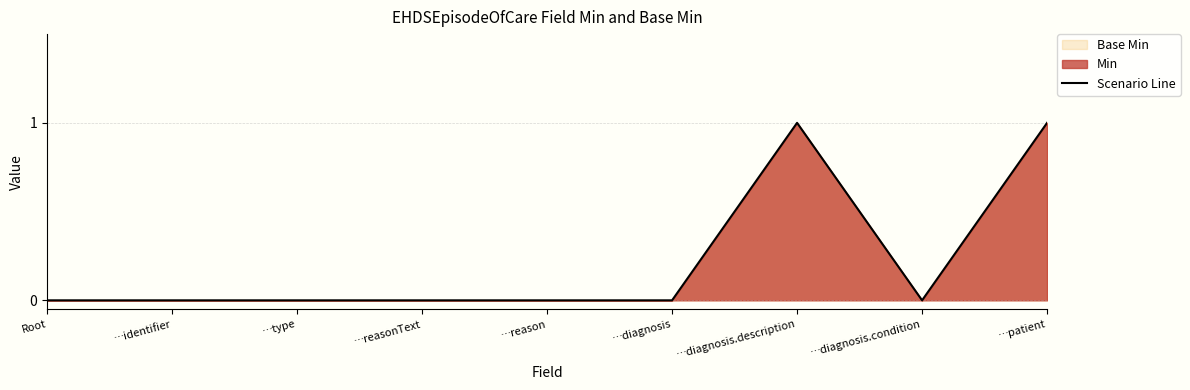

What is the maximum value shown in the chart?

1